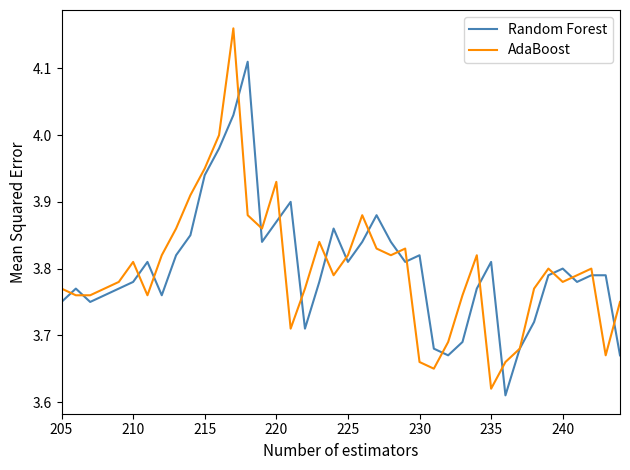

List the series in order of their overall mean, highest first.

Random Forest, AdaBoost